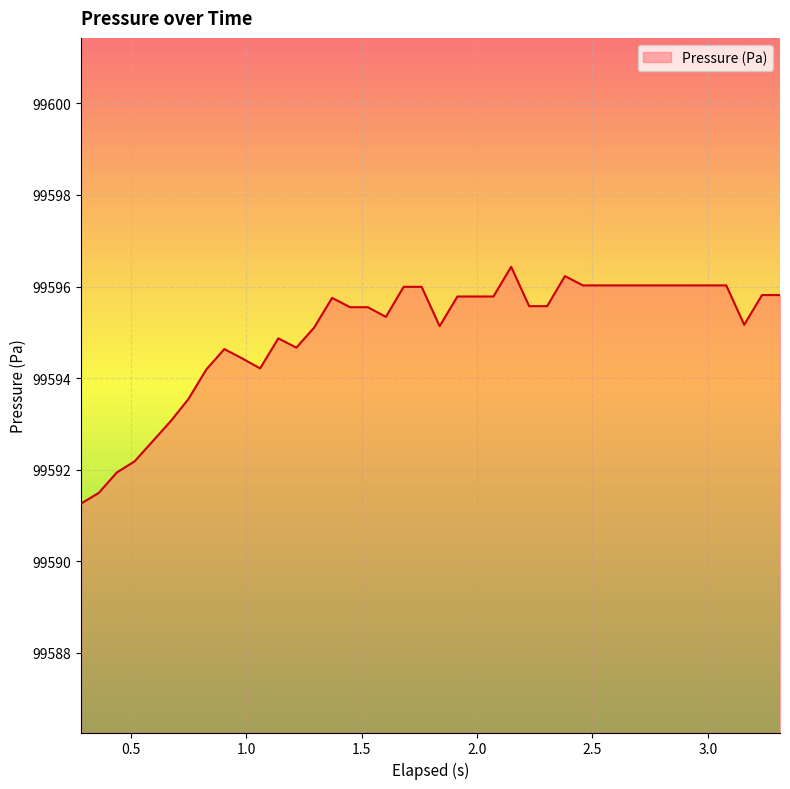

What is the greatest value displayed?

99596.4